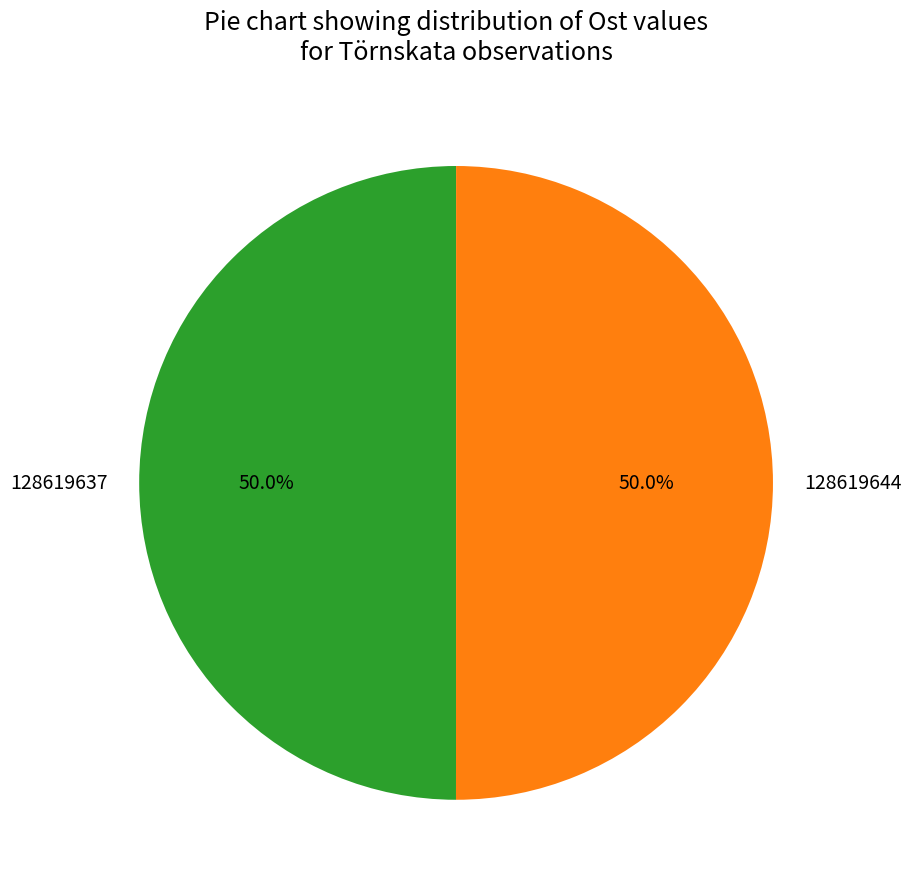

Combined, do 128619644 and 128619637 account for over 50%?

Yes